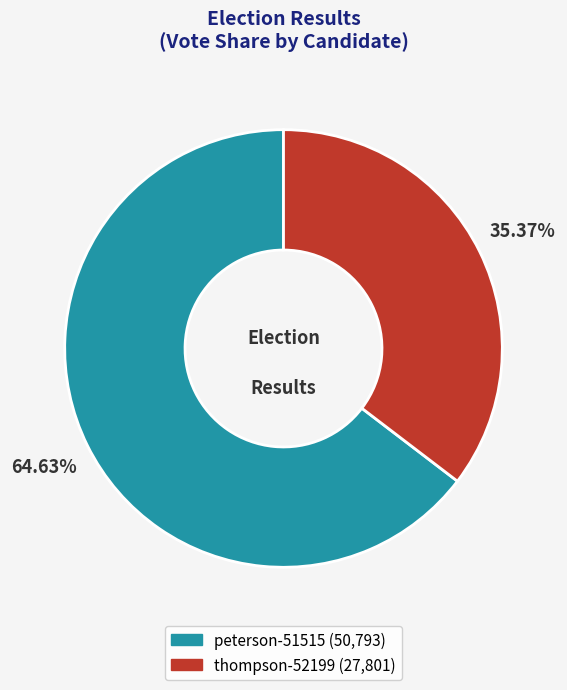

To the nearest percent, what is the difference between the largest and smallest slice percentages?

29%